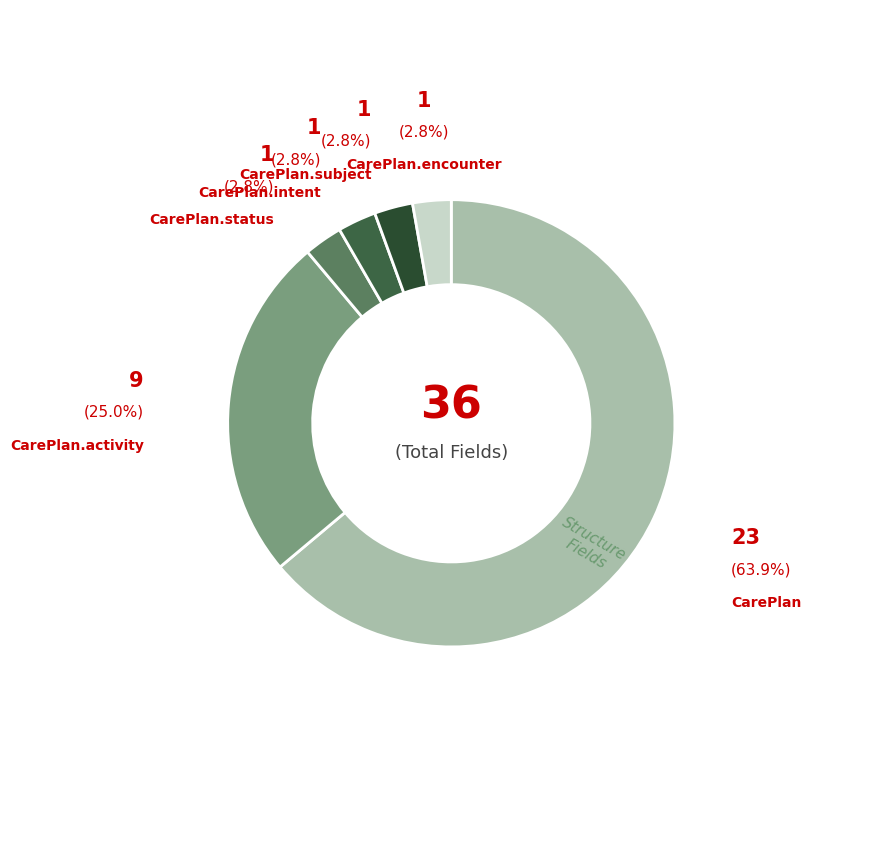

How many segments does this pie chart have?

6